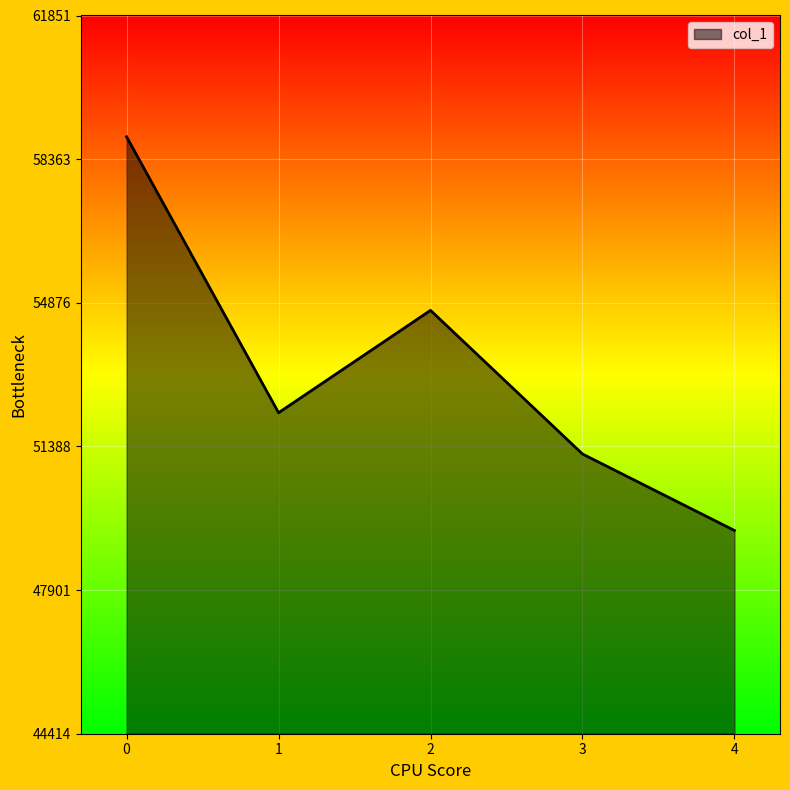

How many values are below 52207?

2